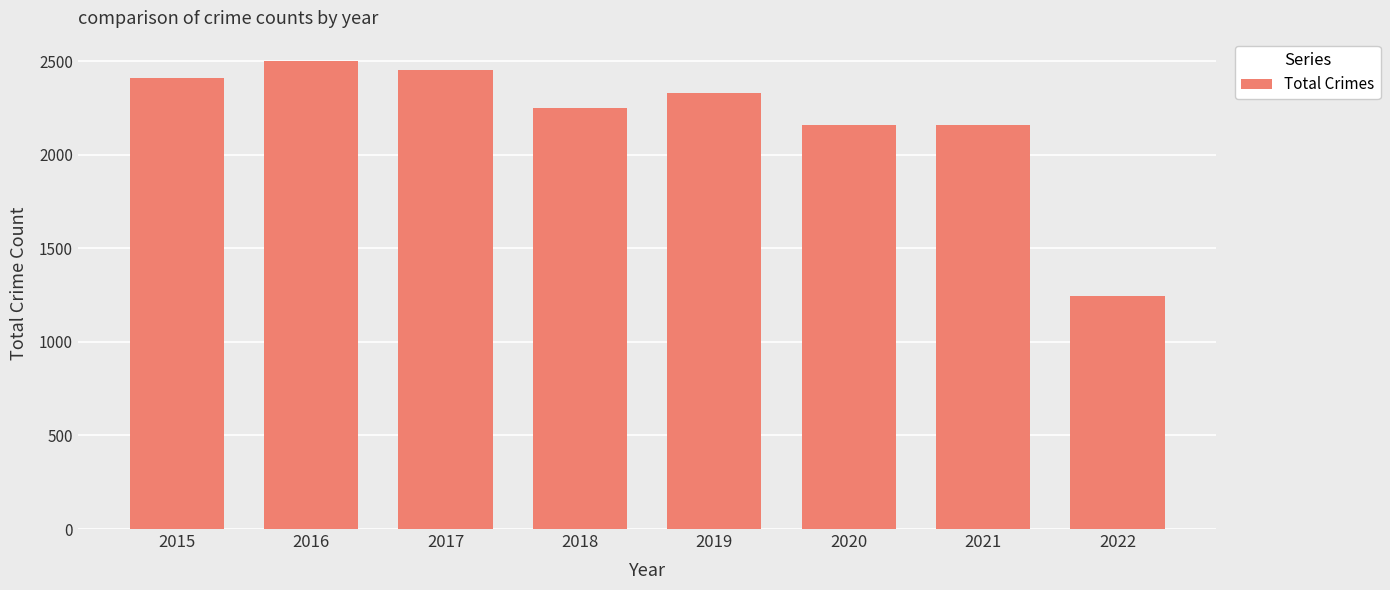

Is it true that the value at 2020 is 2158?

True